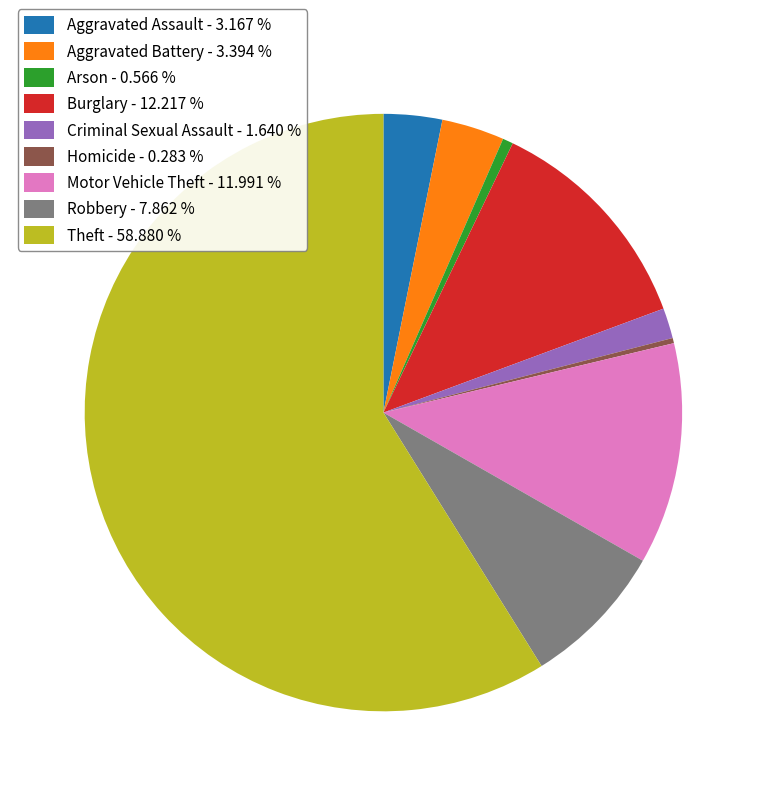

Which has a higher value, Motor Vehicle Theft - 11.991 % or Criminal Sexual Assault - 1.640 %?

Motor Vehicle Theft - 11.991 %